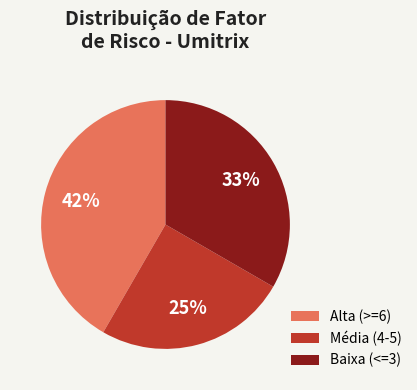

Which slice is the smallest?

Média (4-5)